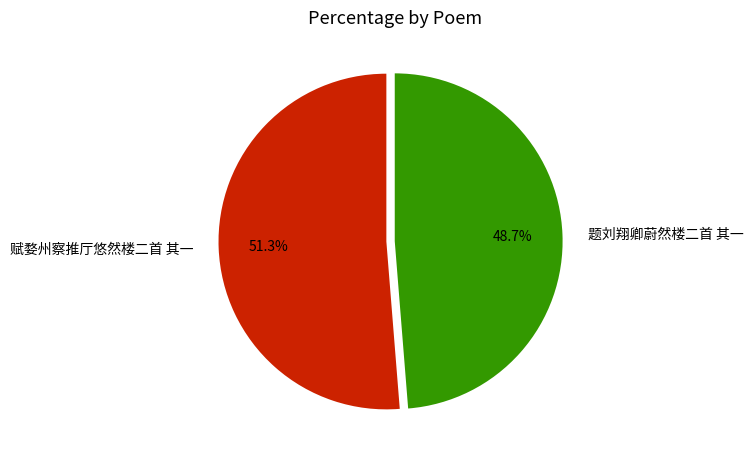

Rank the categories by value from highest to lowest.

赋婺州察推厅悠然楼二首 其一, 题刘翔卿蔚然楼二首 其一